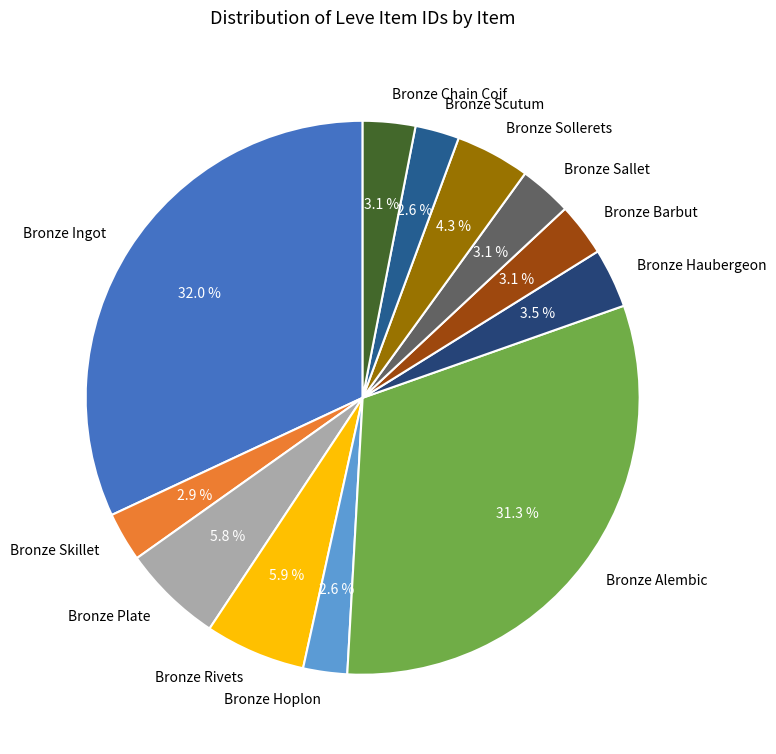

True or false: Bronze Chain Coif accounts for 10% of the total.

False